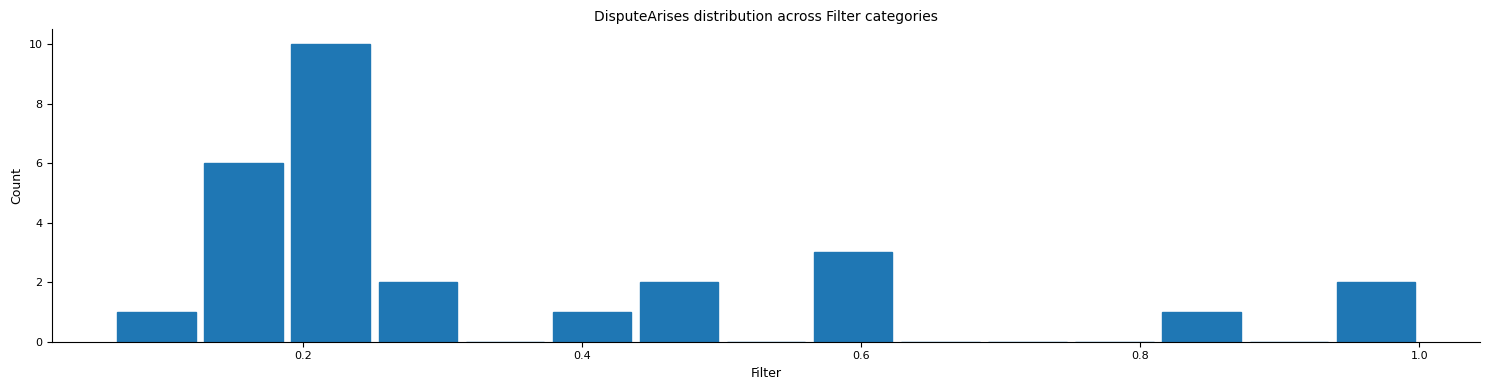

Around what value on the x-axis is the tallest bar? Give the approximate position of its centre, as read against the axis.

0.22